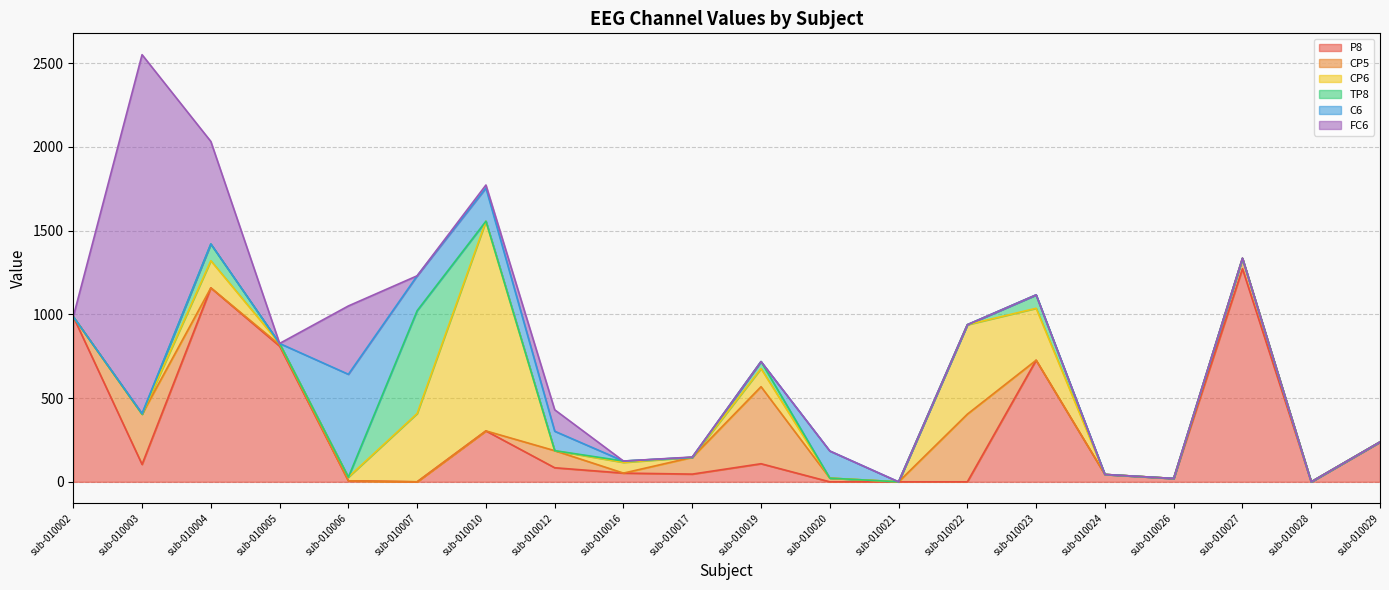

Which has a higher value, sub-010026 or sub-010007?

sub-010026